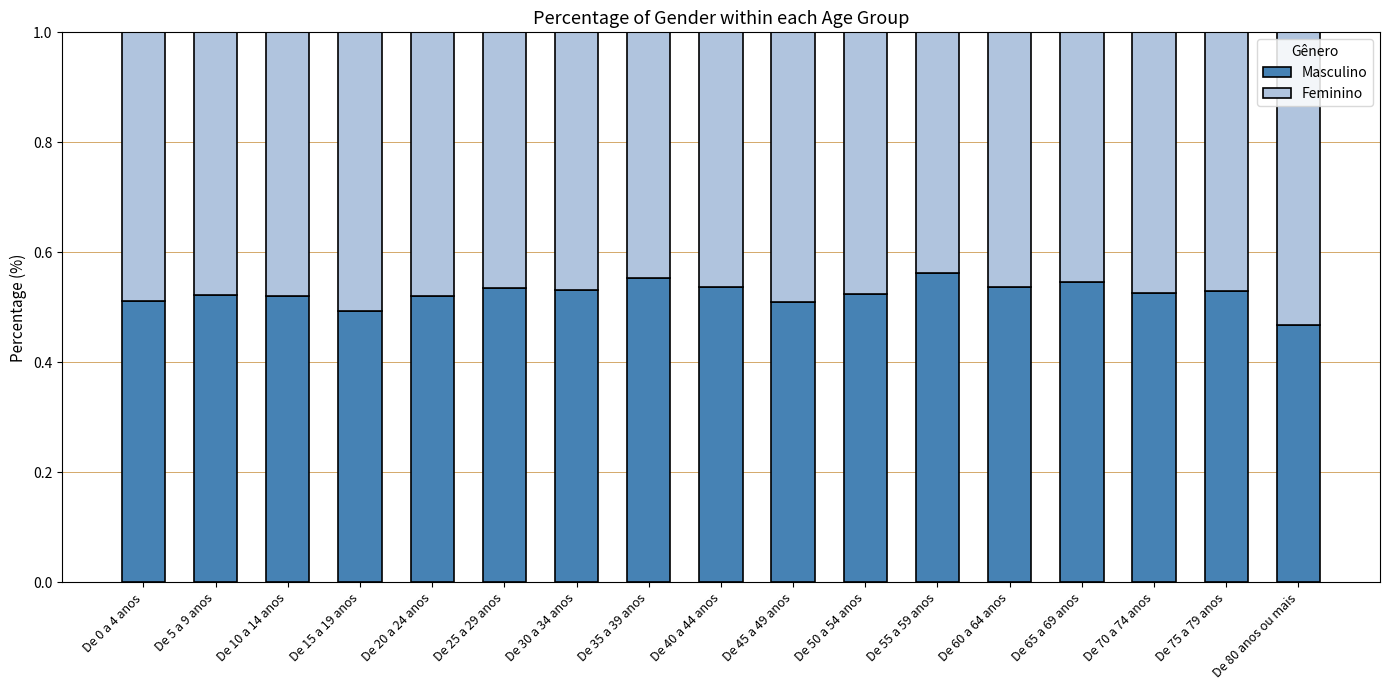

At which label does Masculino reach its minimum?

De 80 anos ou mais